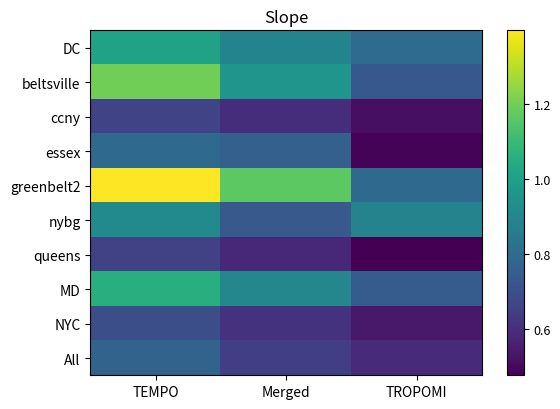

Which series has the largest total across all categories?

greenbelt2